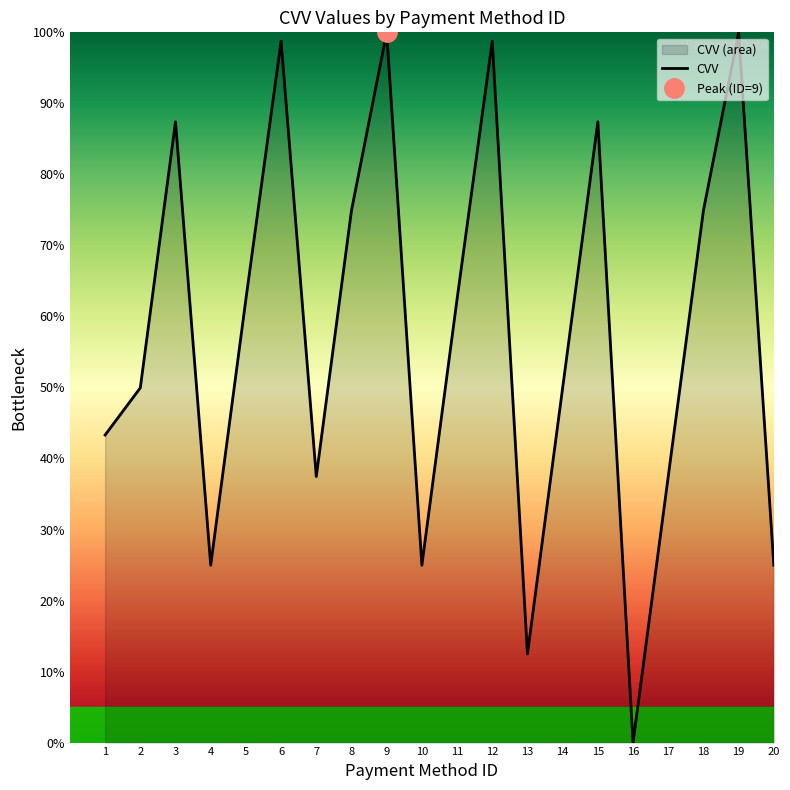

Reading left to right, list all the values displayed in this chart.

43.3	49.9	87.4	25.0	62.4	98.8	37.5	74.9	100.0	25.0	62.4	98.8	12.5	49.9	87.4	0.0	37.5	74.9	100.0	25.0